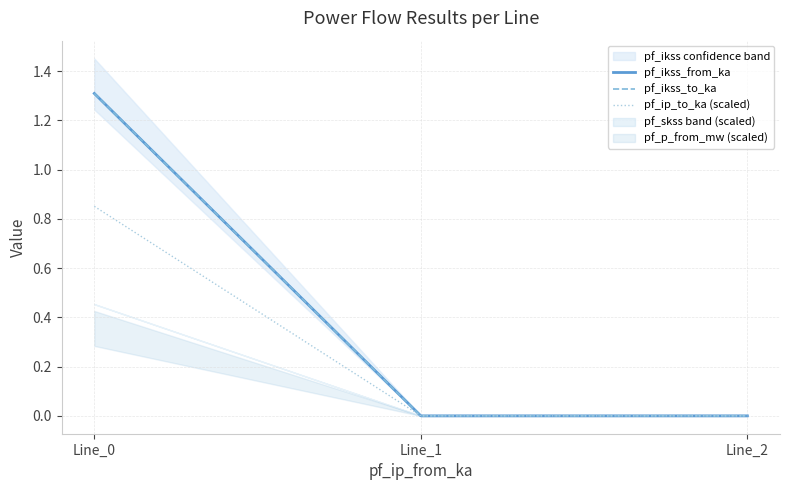

List the labels in order of pf_ikss_to_ka value, largest first.

Line_0, Line_1, Line_2